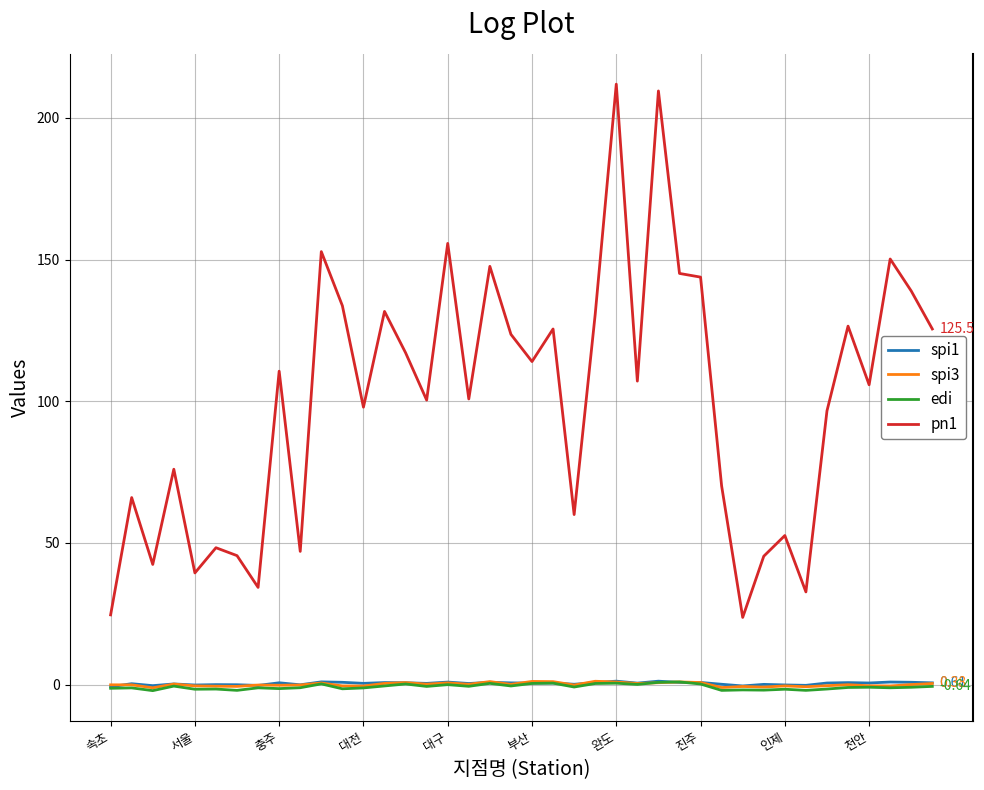

After their last crossing, which series has the higher values: edi or spi3?

spi3